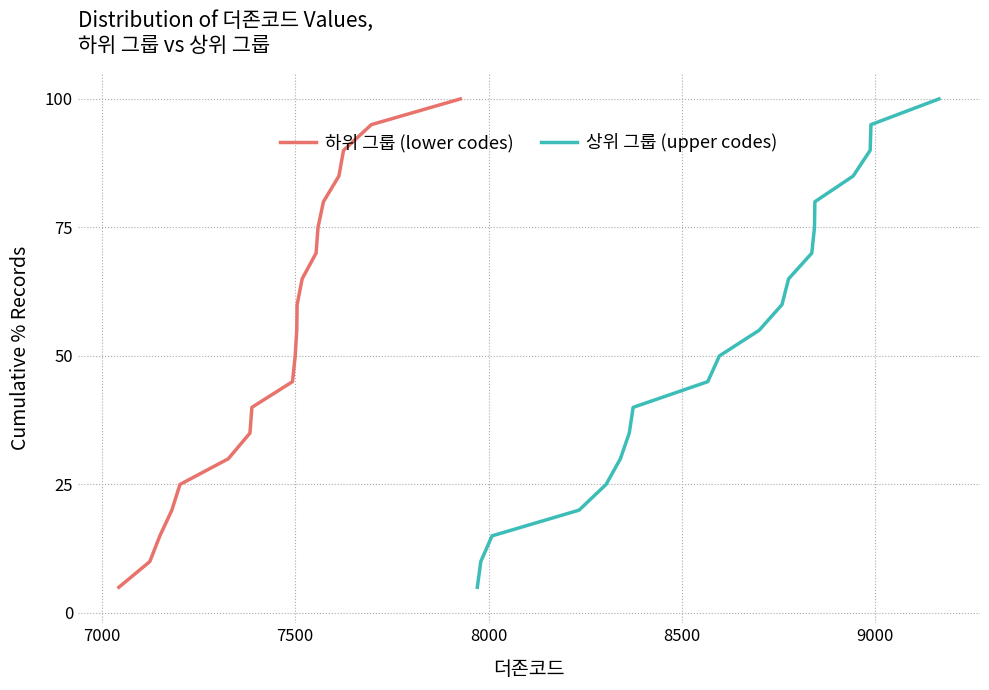

The value of 하위 그룹 (lower codes) at 7 is 16.9. True or false?

False